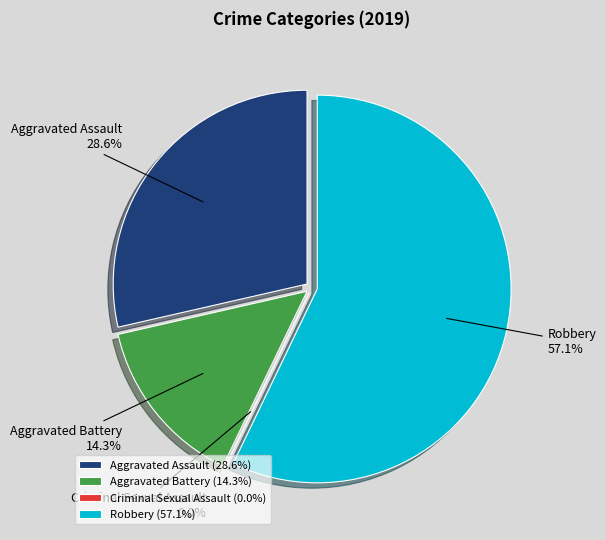

What portion of the pie excludes Criminal Sexual Assault?

100.0%